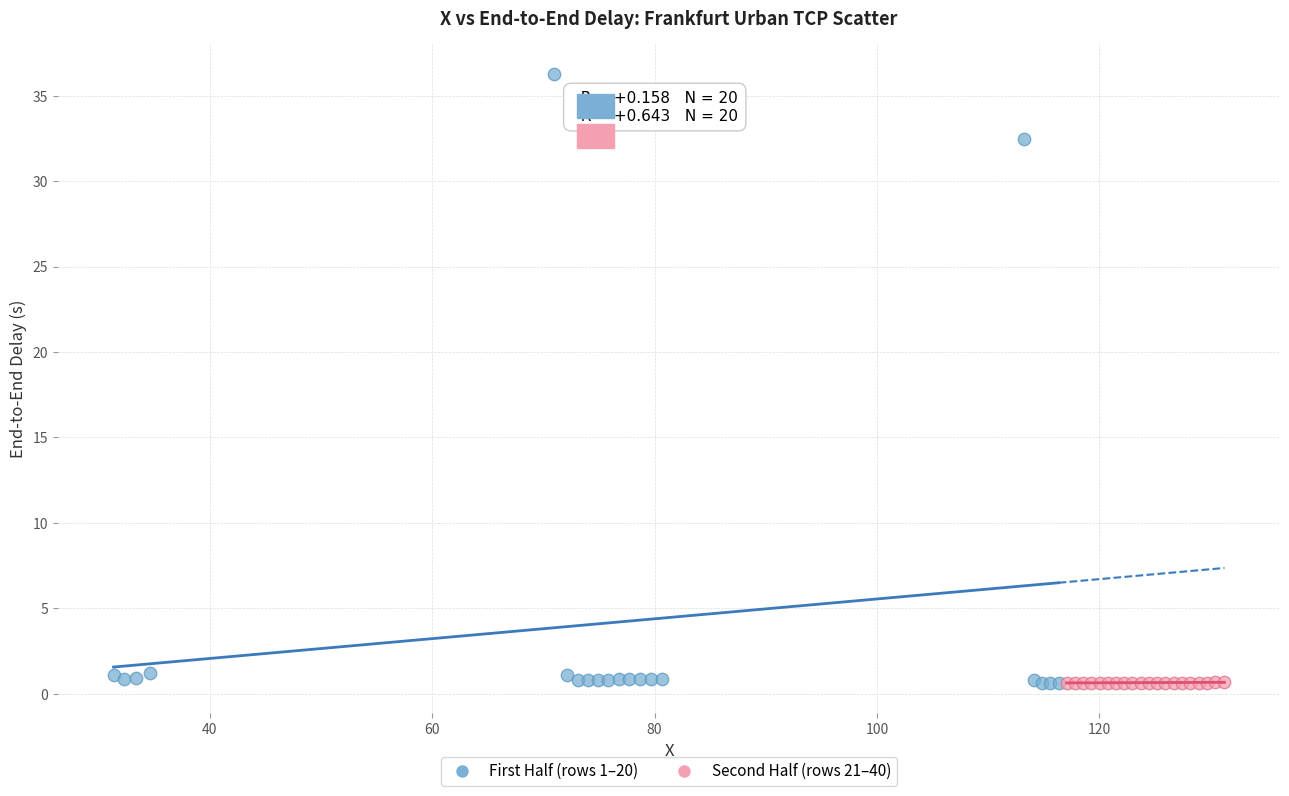

Which series has the widest spread of Y values?

First Half (rows 1–20)